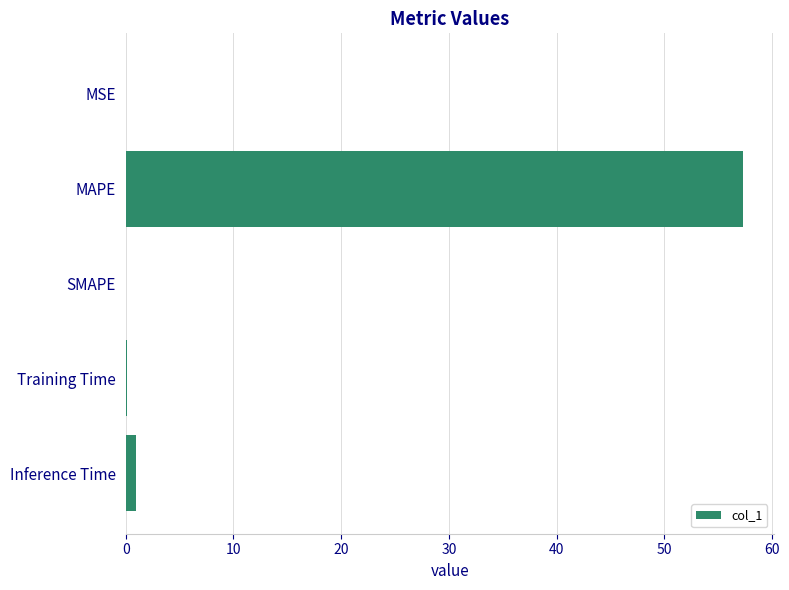

How many series are shown in this chart?

1